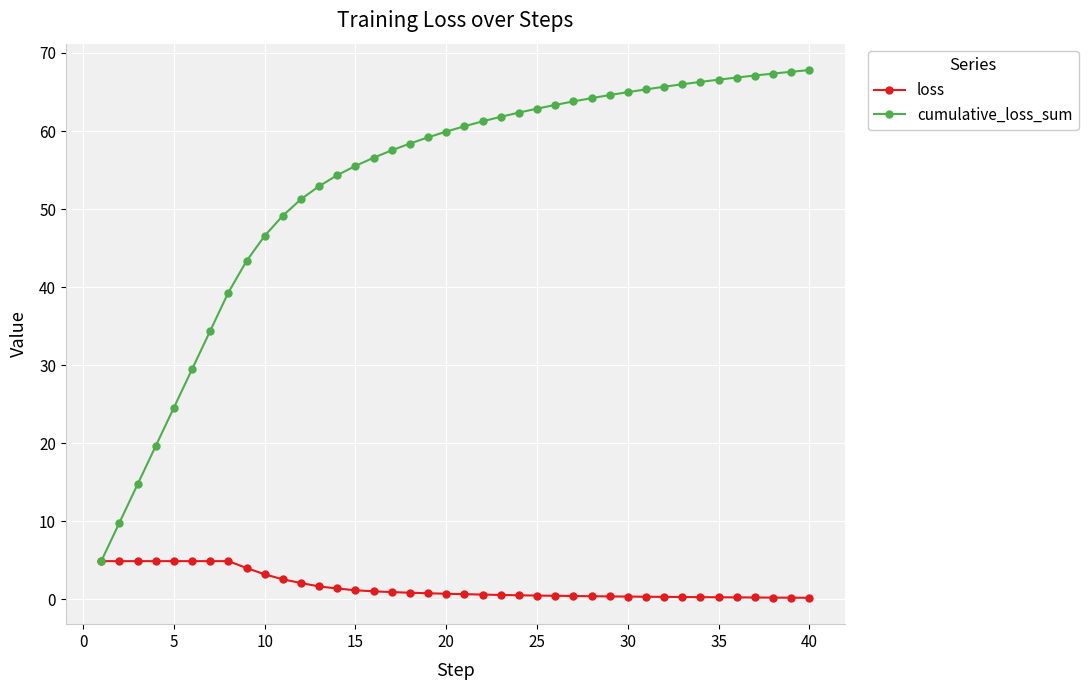

Which series has the largest range (max minus min)?

cumulative_loss_sum